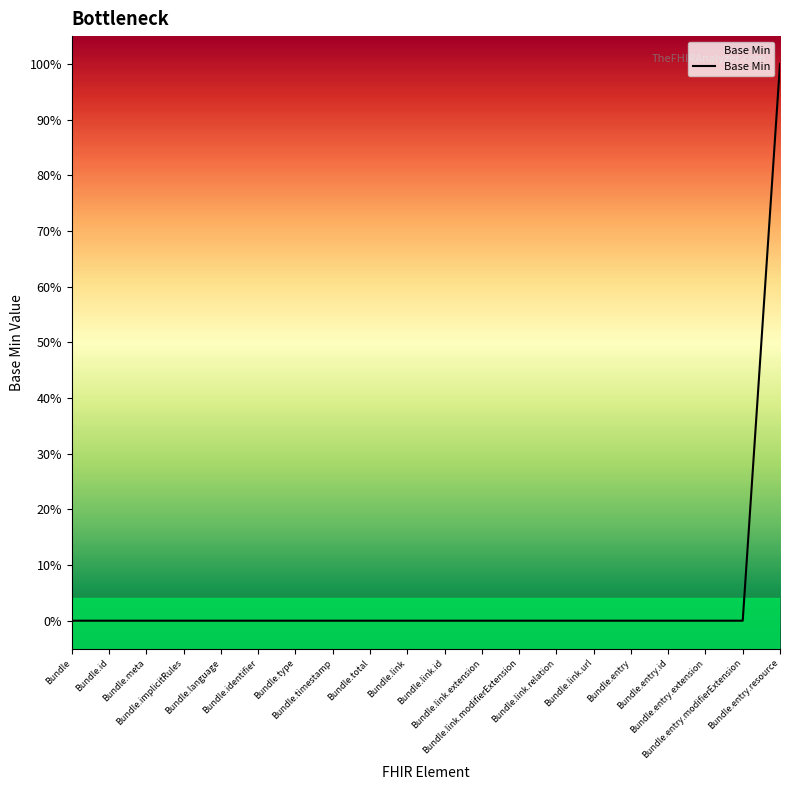

What is the label of the 10th point from the left?

Bundle.link